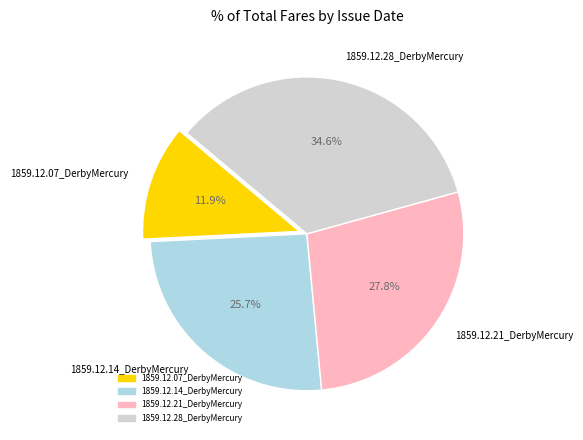

To the nearest percent, what is the combined percentage of 1859.12.21_DerbyMercury and 1859.12.28_DerbyMercury?

62%